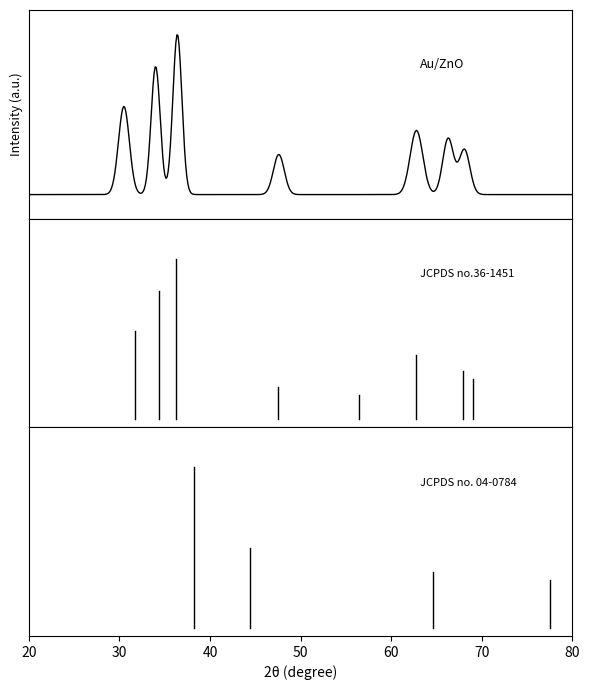

Does the chart display data point markers on the line(s)?

No